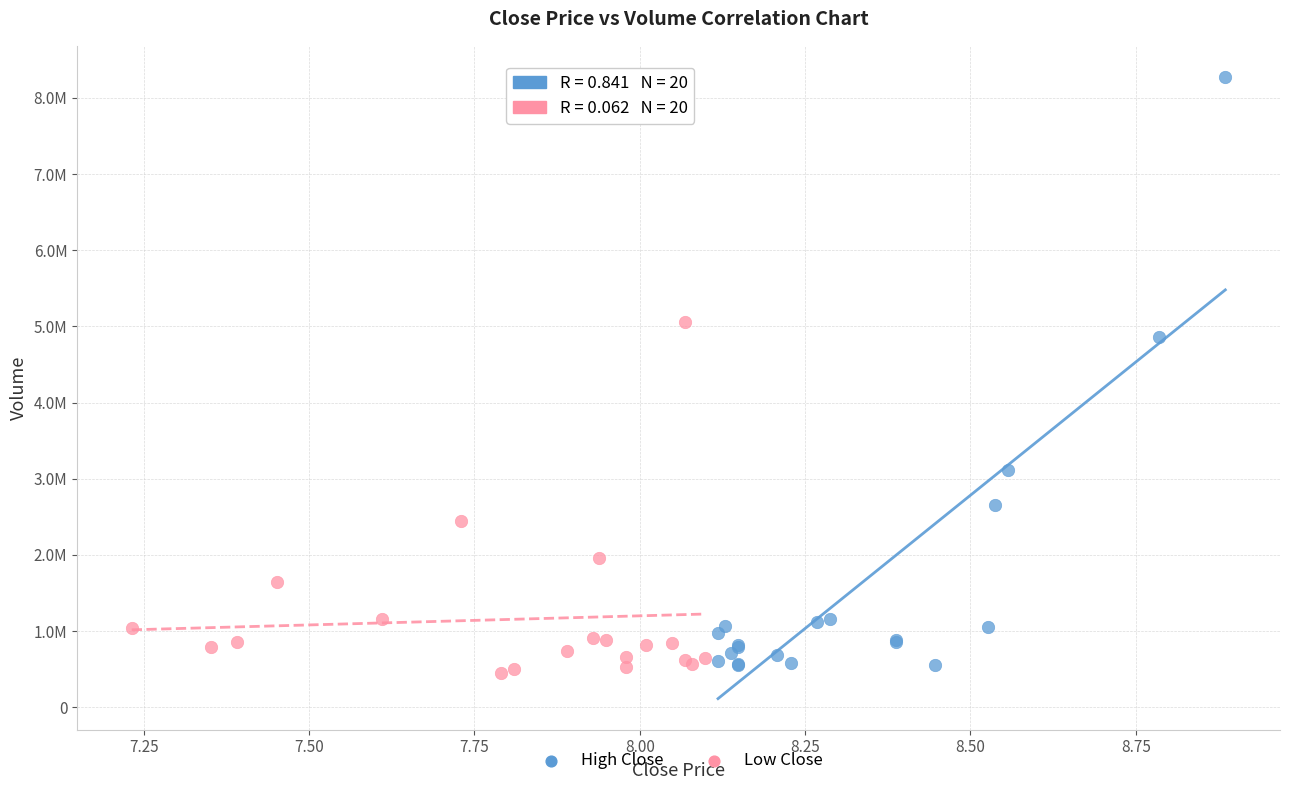

Which series reaches the maximum Y coordinate?

High Close